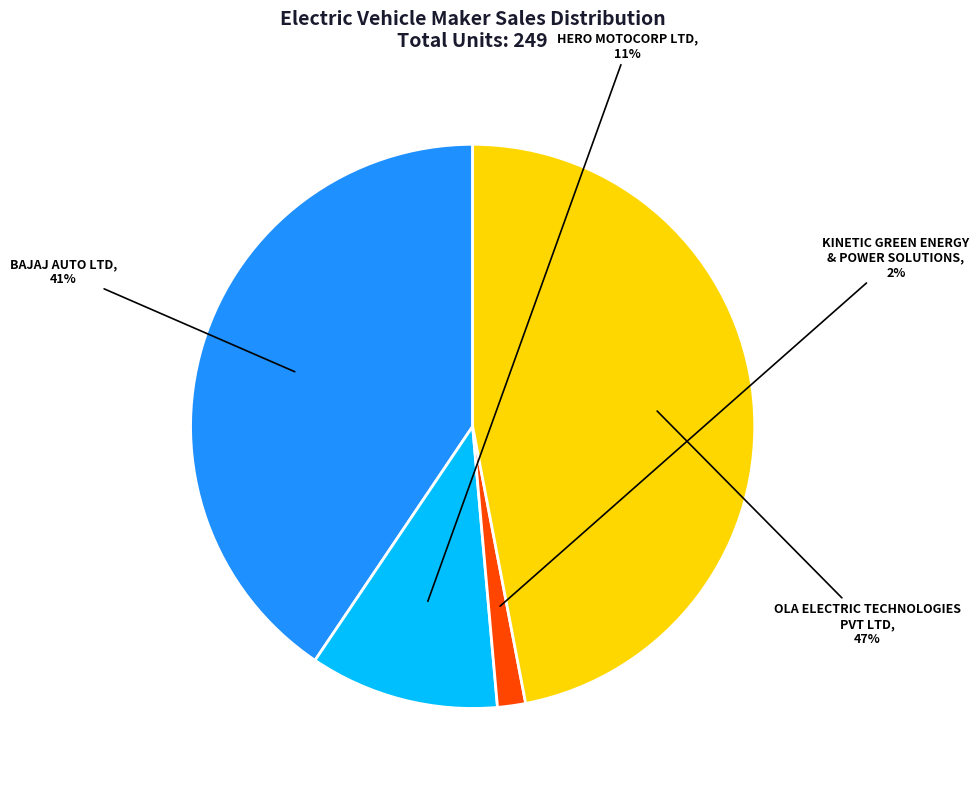

To the nearest percent, what is the average slice percentage?

25%